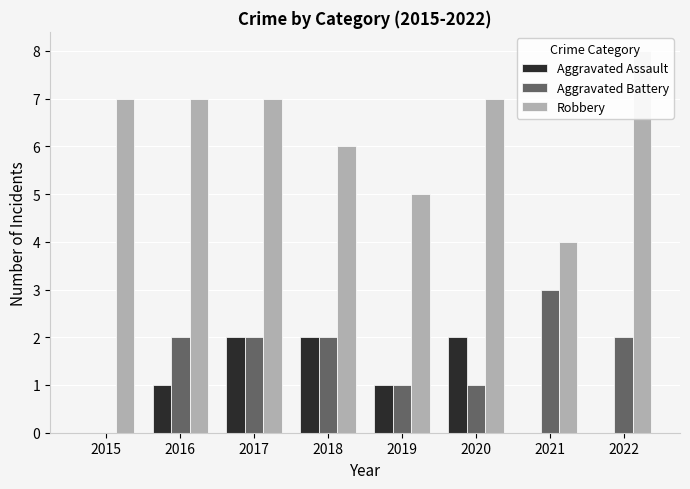

Reading left to right, extract all data points from this chart.

Aggravated Assault: 0	1	2	2	1	2	0	0
Aggravated Battery: 0	2	2	2	1	1	3	2
Robbery: 7	7	7	6	5	7	4	8